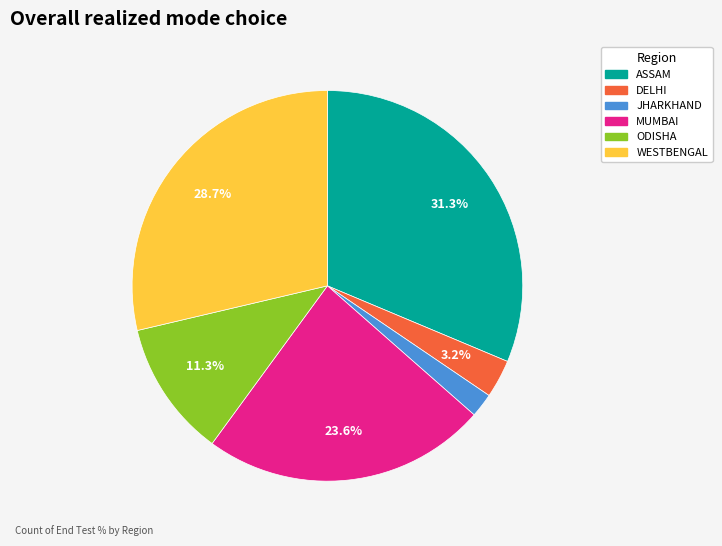

What percentage is the ODISHA slice, to the nearest percent?

11%